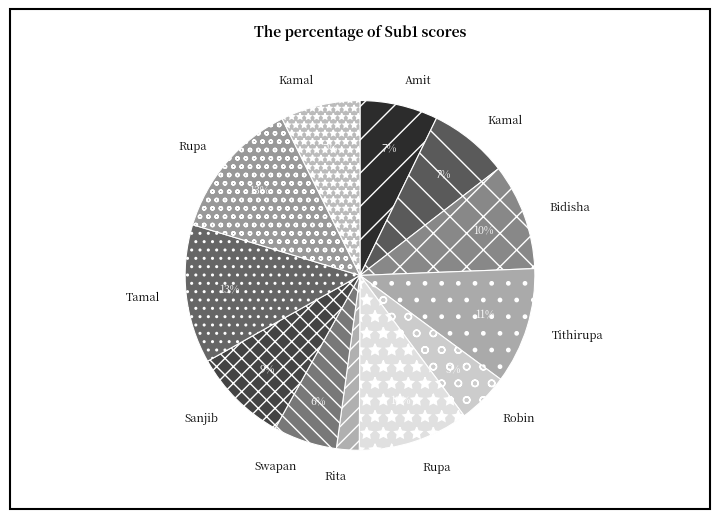

Count the number of slices in the pie.

12